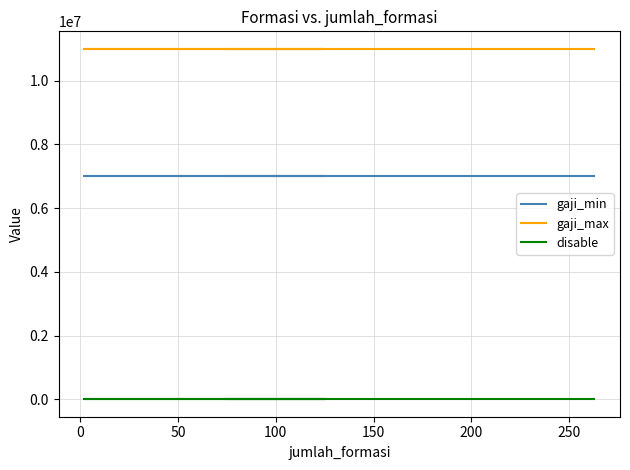

What is the label of the 4th point from the left?

100